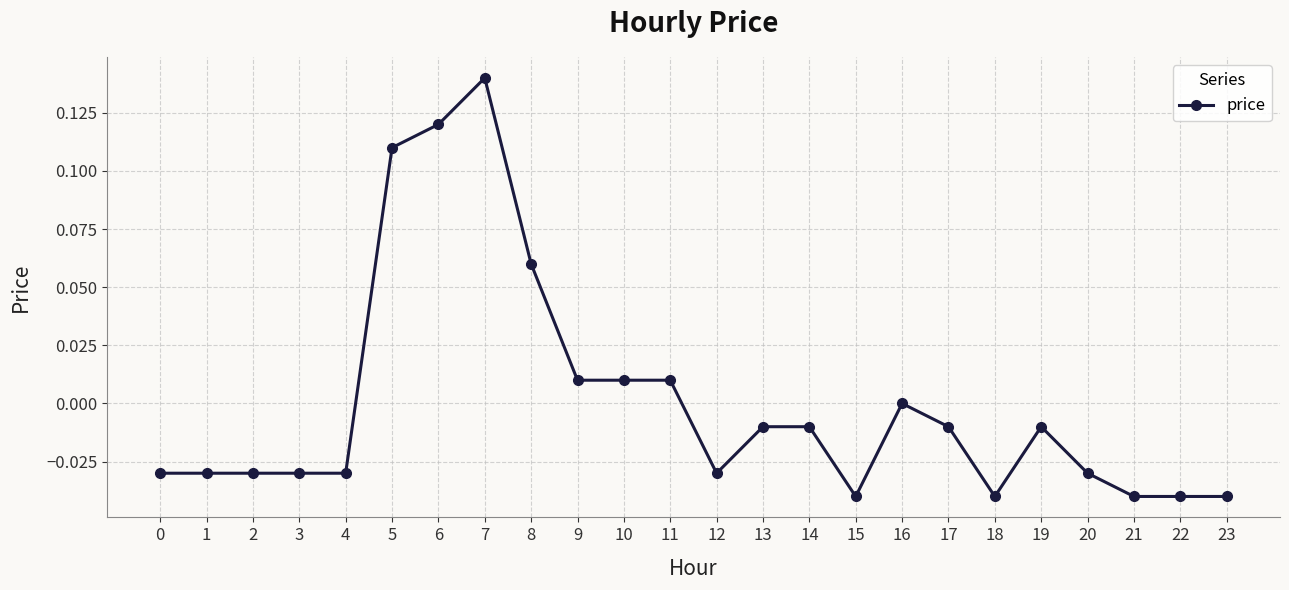

What is the difference between the maximum and minimum values?

0.2